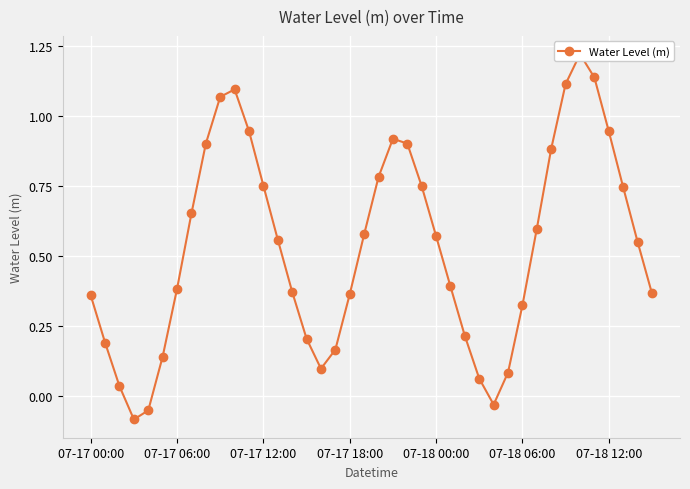

At which label does the data first exceed 0?

07-17 00:00